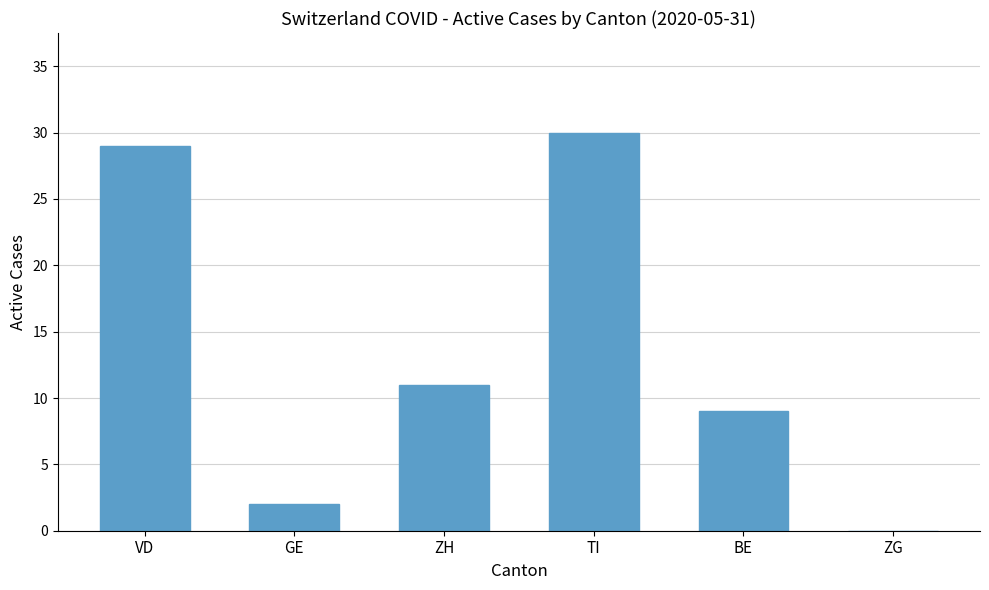

Which category has the highest value across all series?

TI